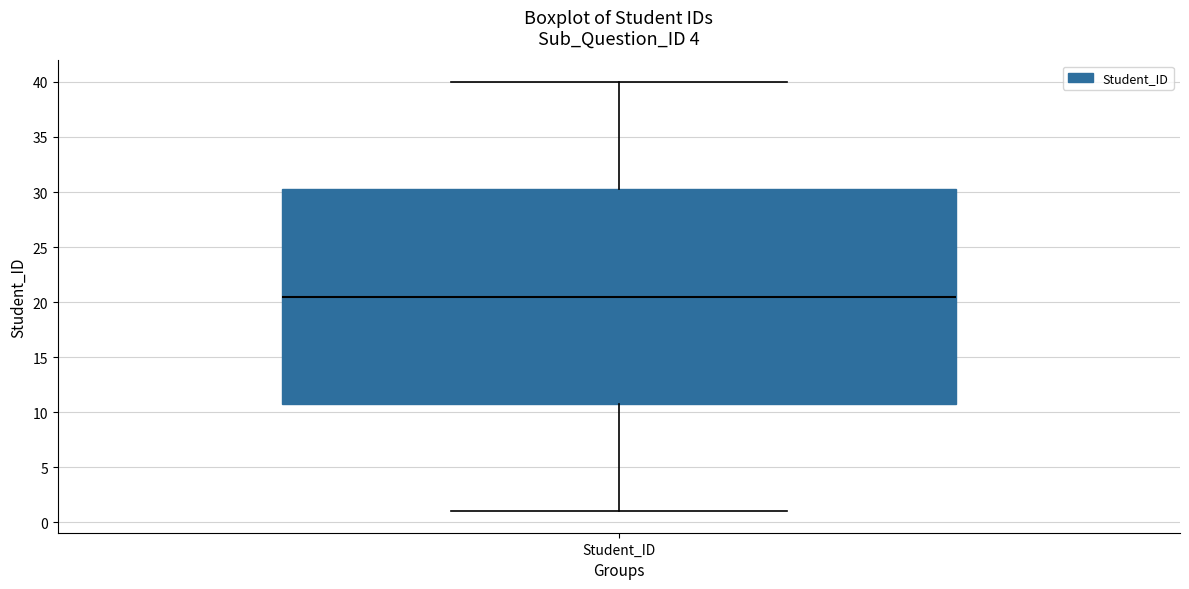

Transcribe this box plot: give where the median line is, the range the box spans, and where the two whiskers end, as read against the y-axis. The values are not printed on the chart, so give them approximately, as read against the axis.

median 20.5, box 11.0 to 30.5, whiskers 1.0 to 40.0